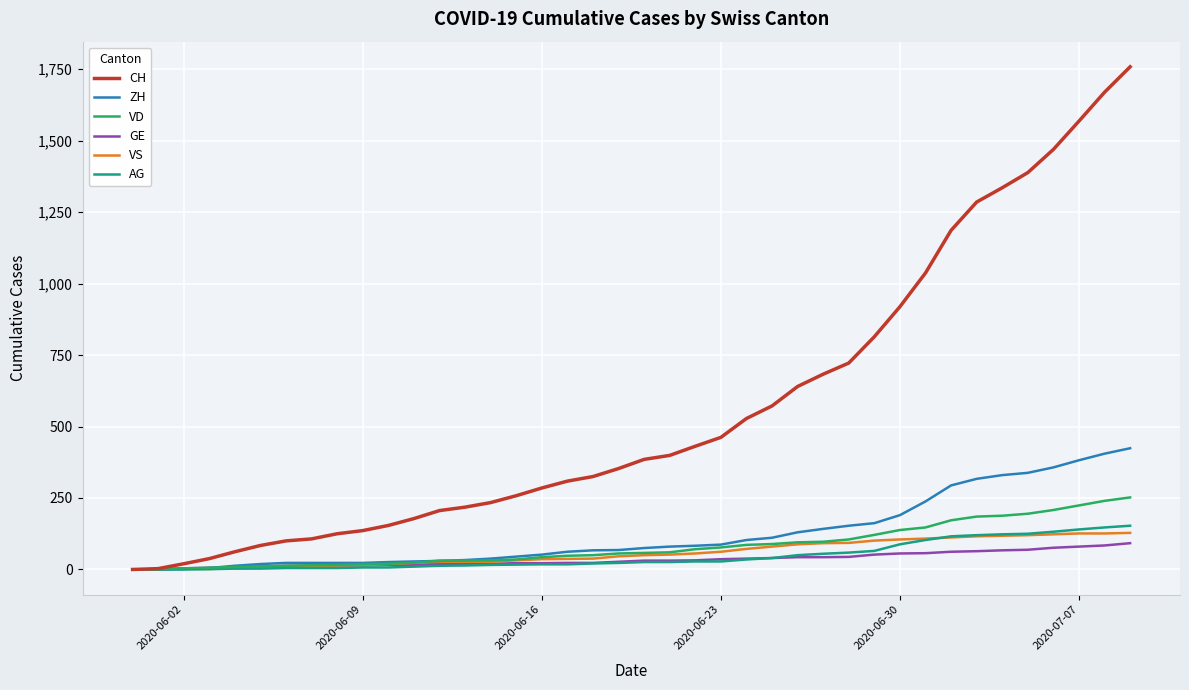

What is the maximum value shown in the chart?

1758